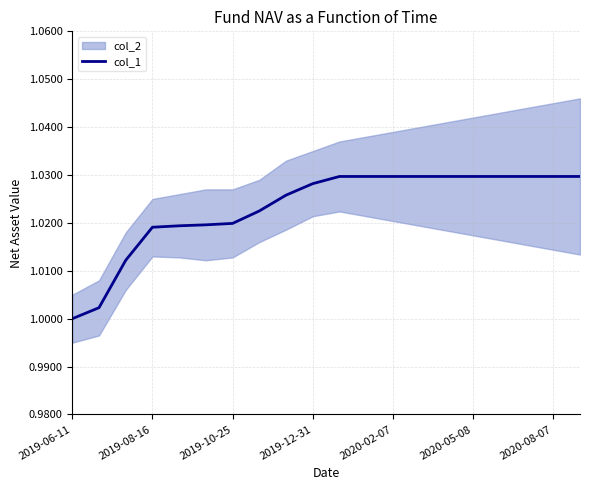

The col_1 series shows 1.8 at 2019-08-16. True or false?

False